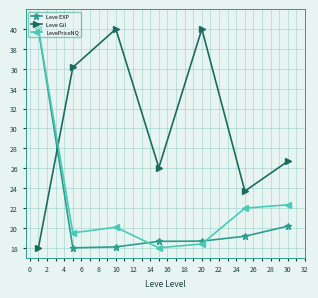

How many series are shown in this chart?

3